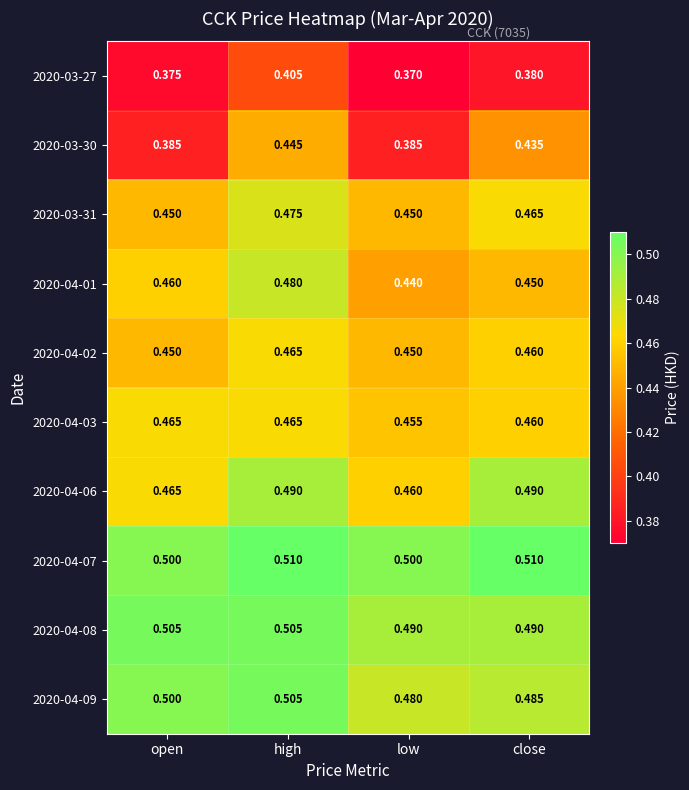

Is the value of 2020-03-30 at open greater than the value of 2020-04-02 at high?

No